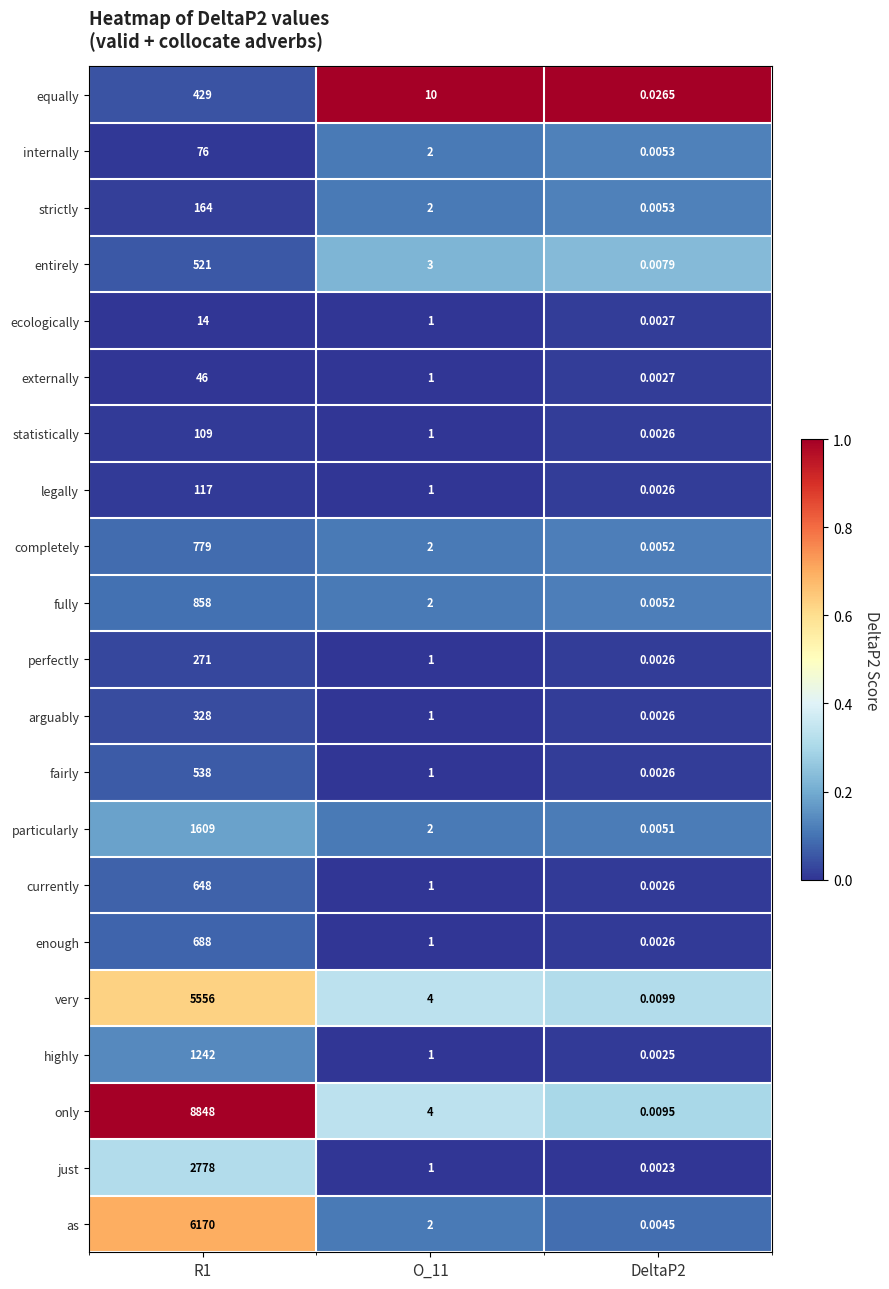

Which series has the widest spread of values?

only